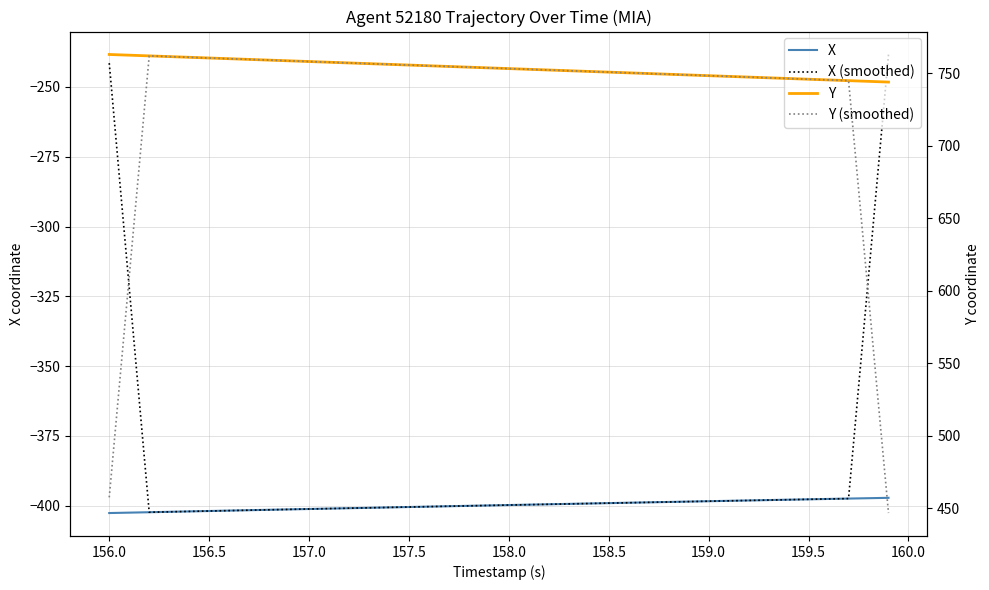

Is the value of Y at 155.5 greater than the value of X (smoothed) at 31?

Yes